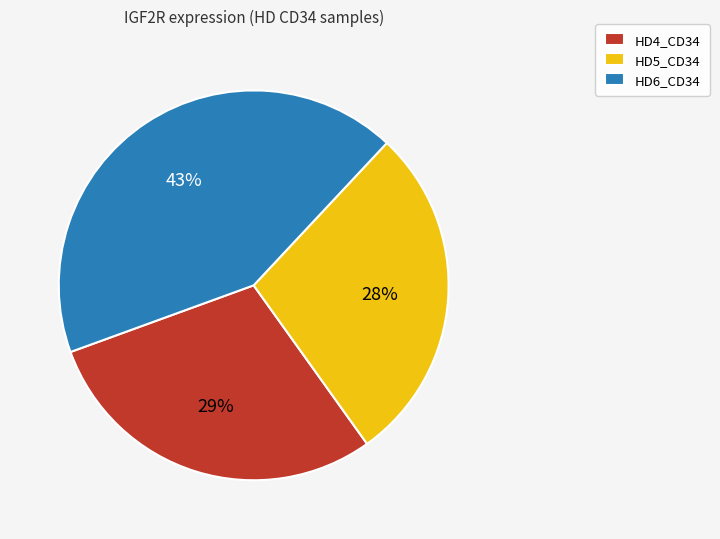

Does HD4_CD34 represent more than half of the total?

No